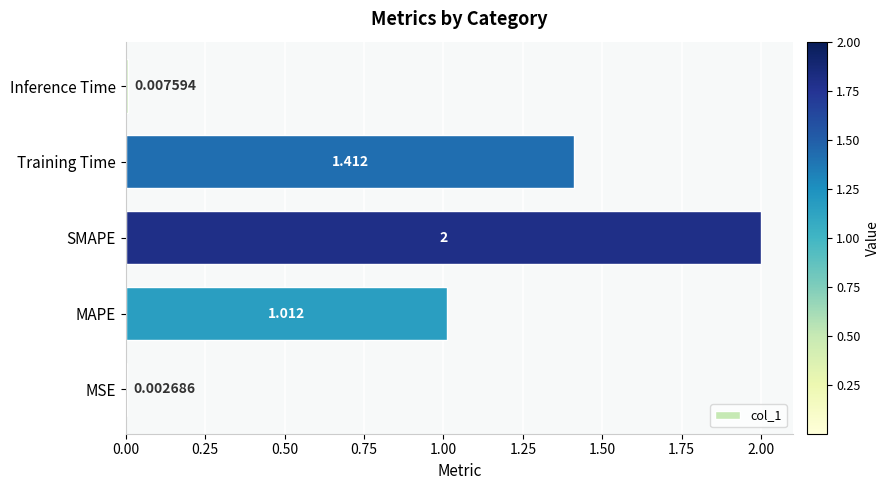

Between Inference Time and MAPE, which is larger?

MAPE